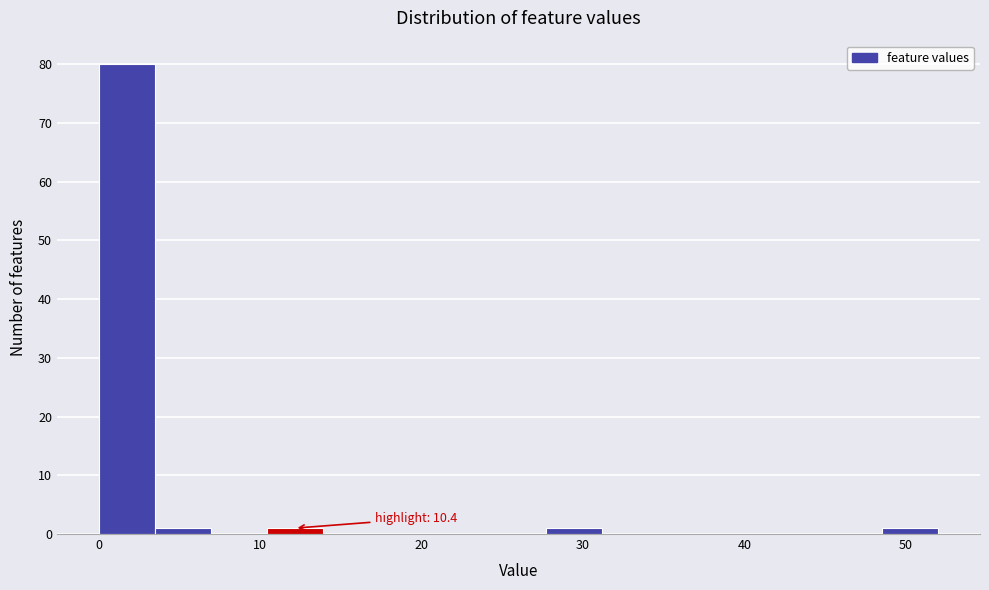

Around what value on the x-axis is the tallest bar? Give the approximate position of its centre, as read against the axis.

2